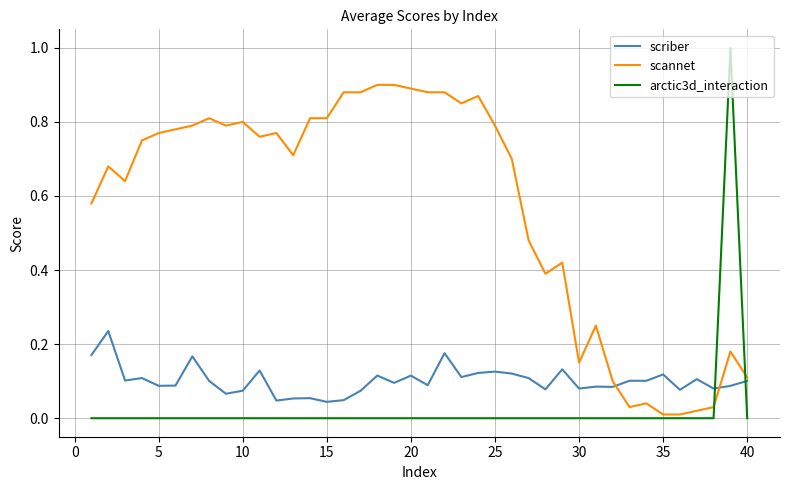

Rank the series by their maximum value, from lowest to highest.

scriber, scannet, arctic3d_interaction